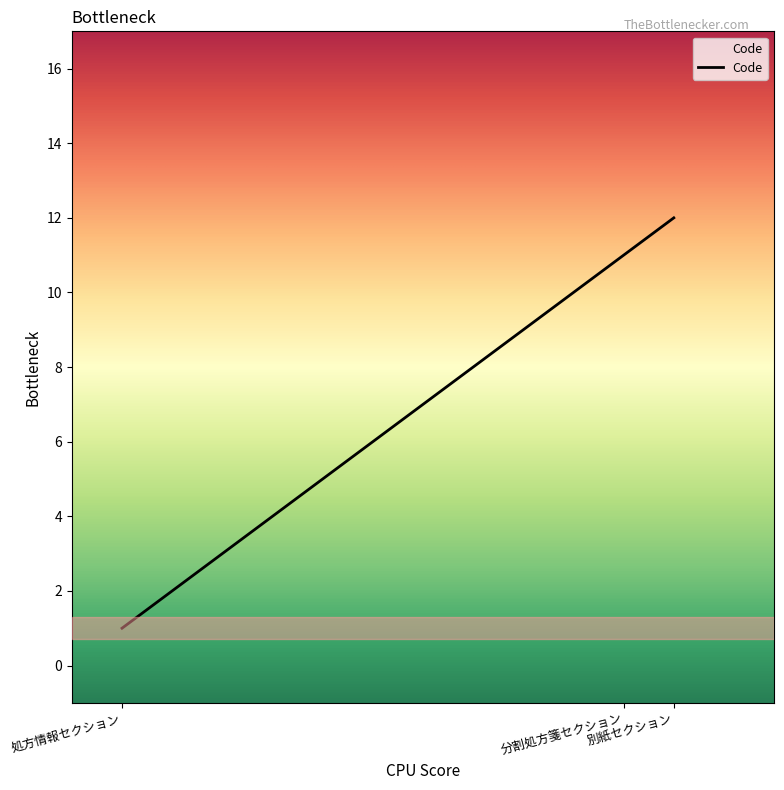

Which category has the lowest value across all series?

処方情報セクション